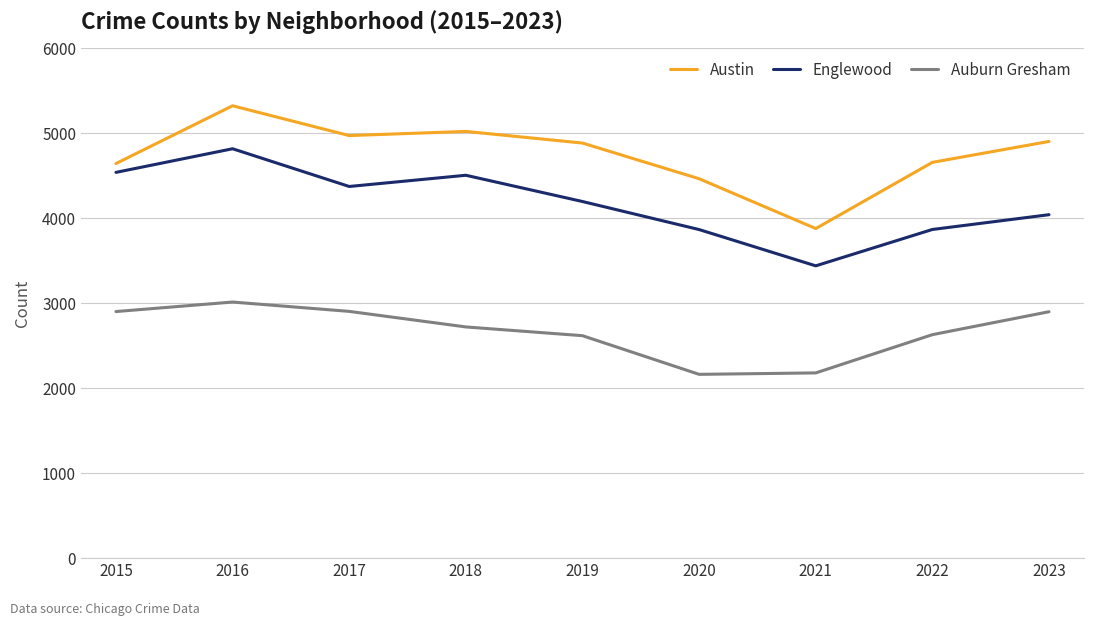

True or false: Englewood and Auburn Gresham intersect in this chart.

False